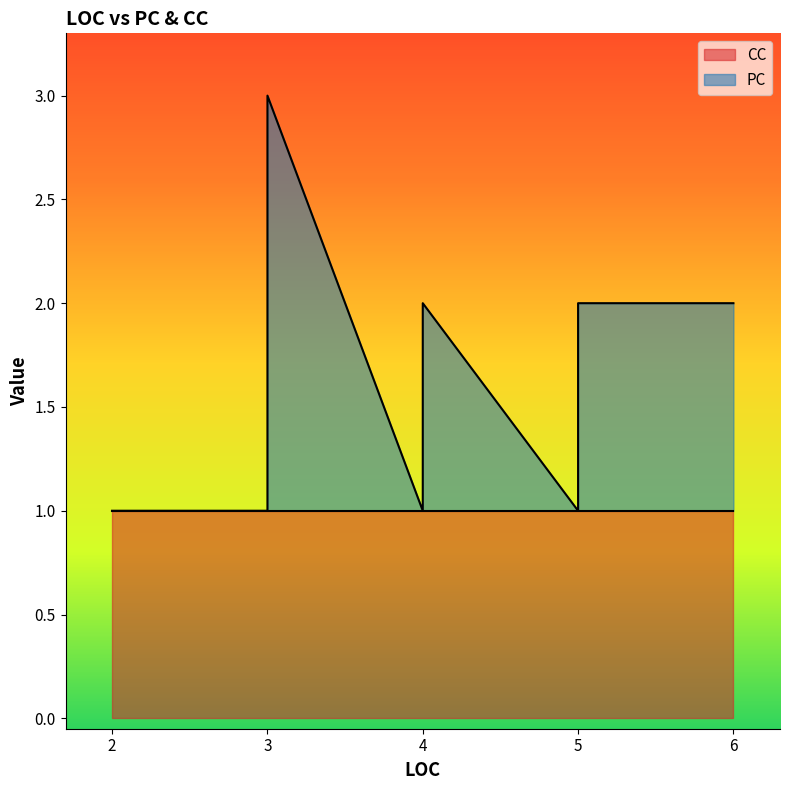

True or false: the data shows 2 at 5.

True